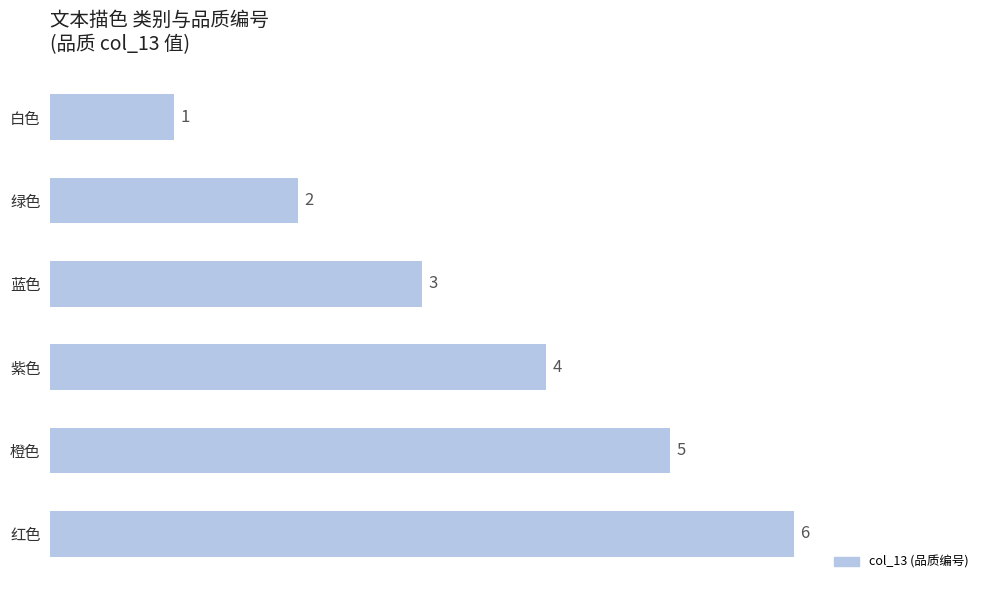

True or false: the data shows 3 at 绿色.

False